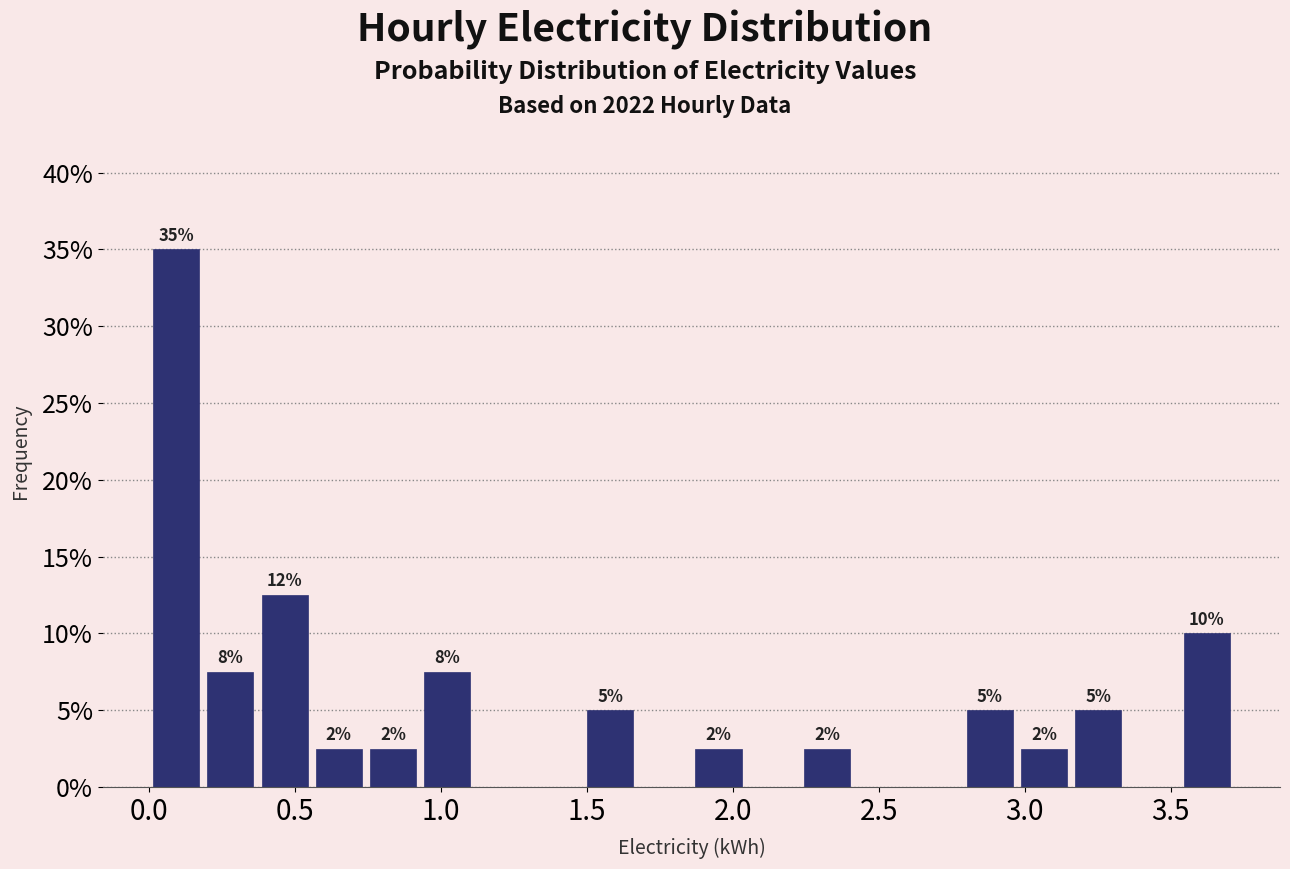

Around what value on the x-axis is the tallest bar? Give the approximate position of its centre, as read against the axis.

0.10